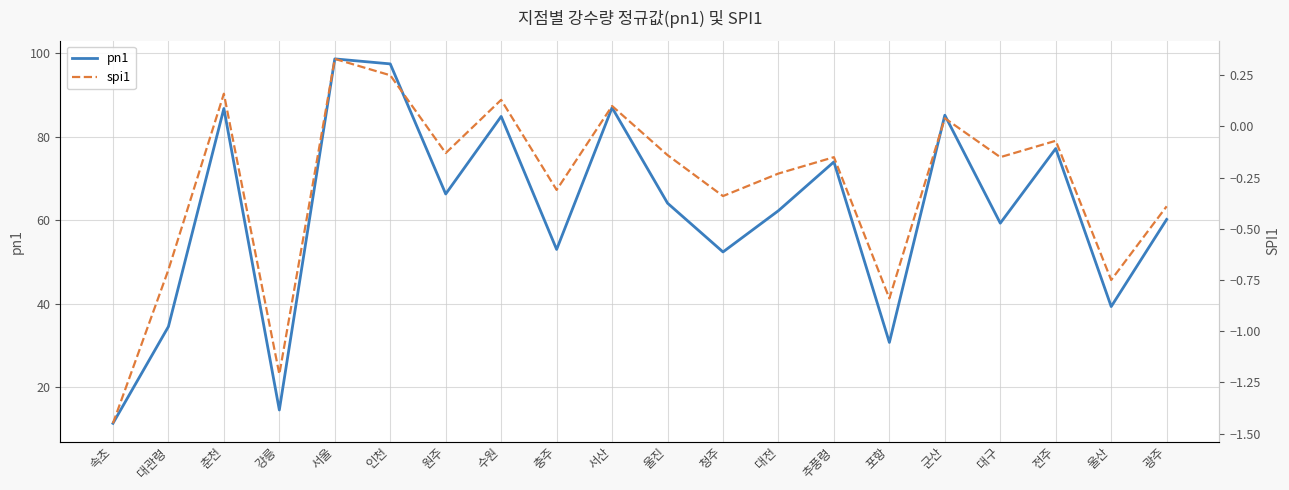

At which label is spi1 closest to 0?

군산